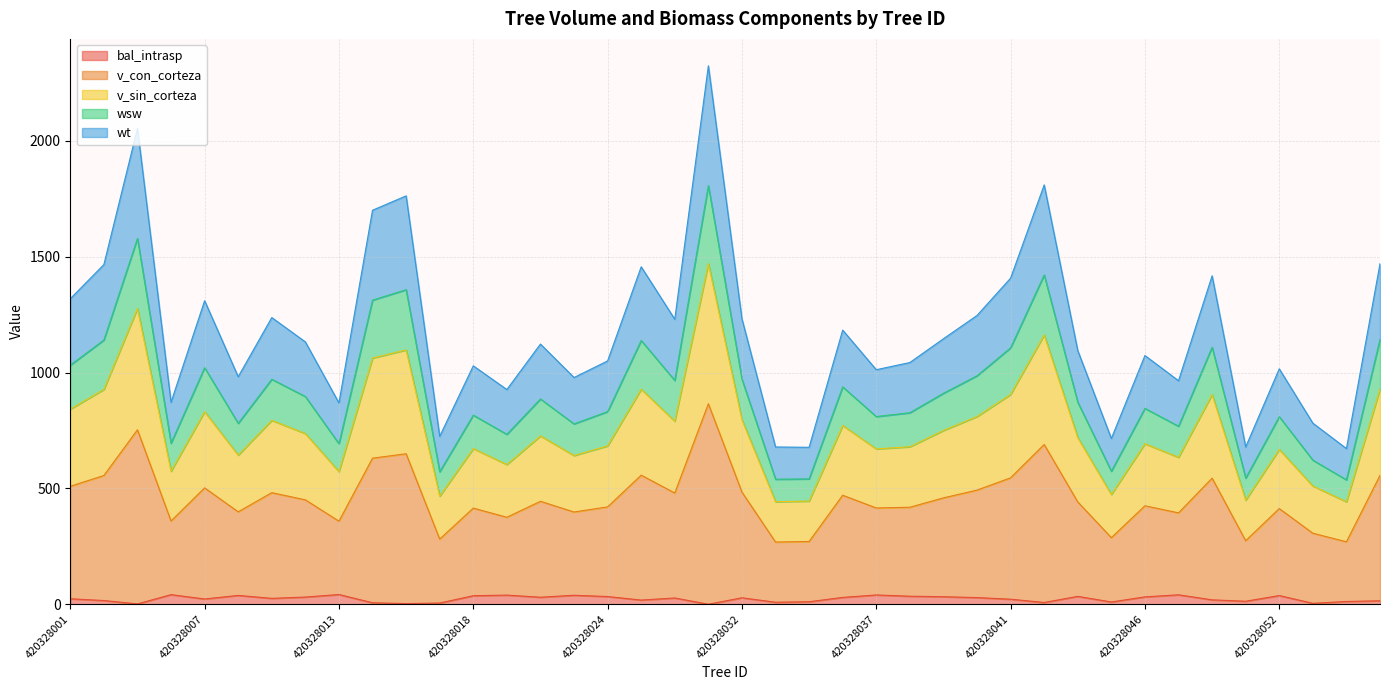

In bal_intrasp, how many points are higher than both neighbors (excluding endpoints)?

11